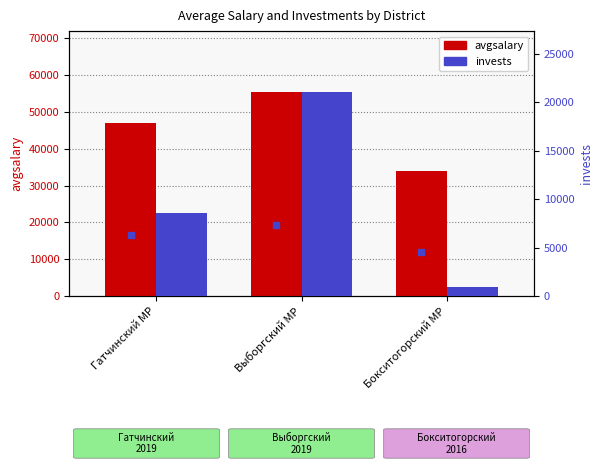

Where does the avgsalary series first go above 47095?

Гатчинский МР